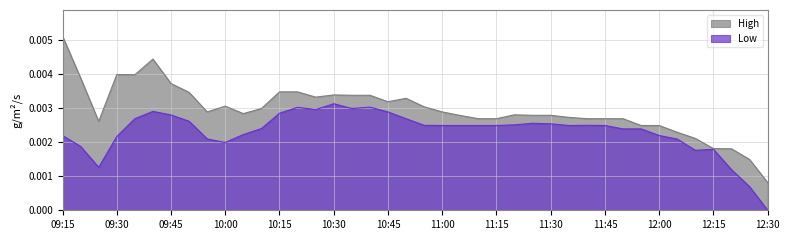

Rank the series at 11:30 from highest to lowest value.

High, Low